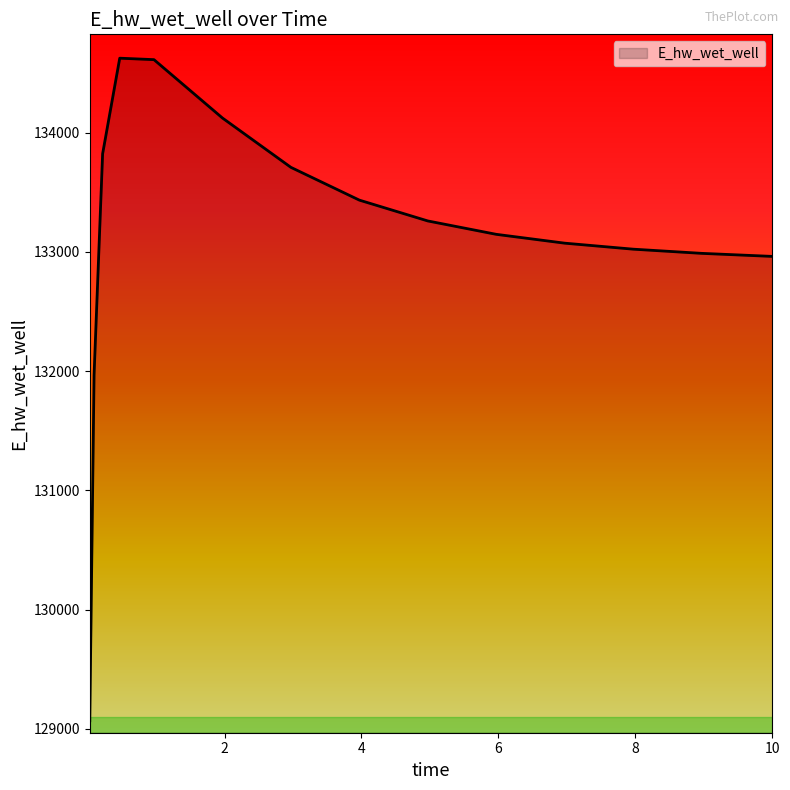

What is the difference between the second highest and second lowest values?

2644.5